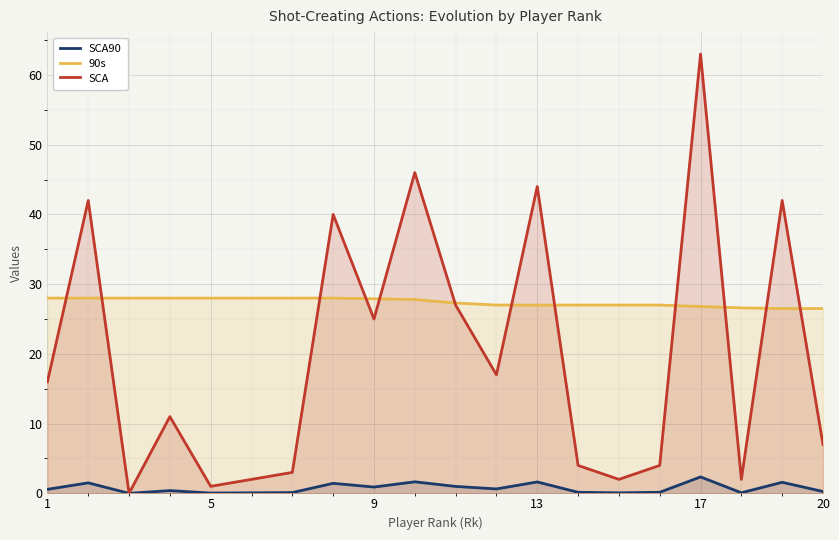

What is the average value of the SCA series?

19.9